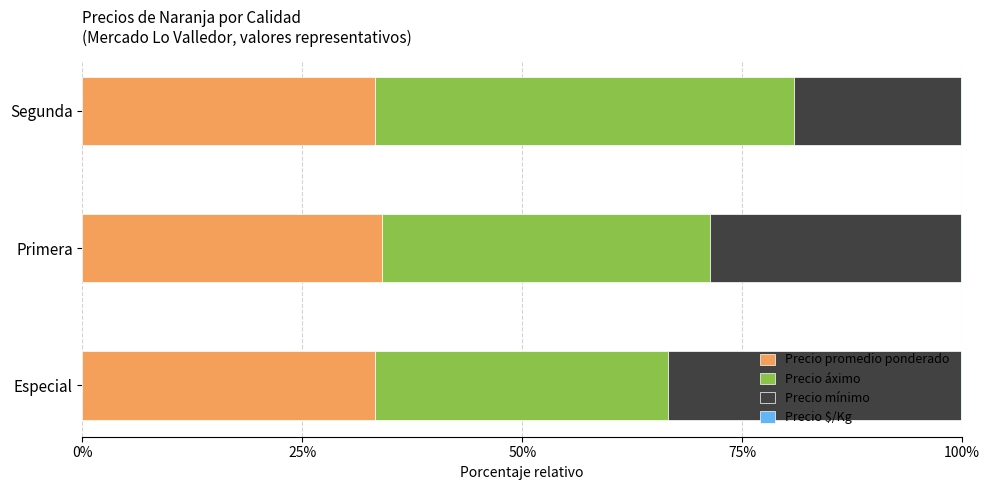

True or false: Precio promedio ponderado has a value of 17.5 at Primera.

False